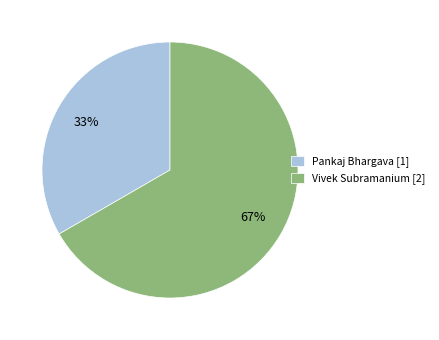

To the nearest percent, what portion does Vivek Subramanium represent?

67%